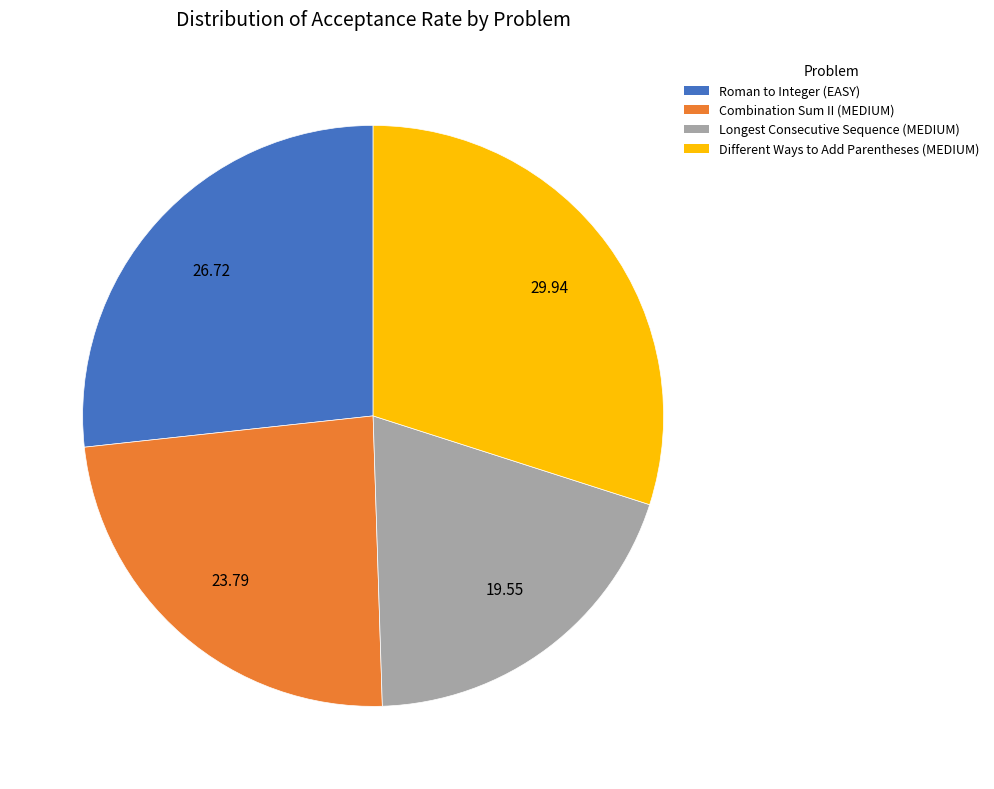

Is Different Ways to Add Parentheses (MEDIUM) the majority of the pie?

No